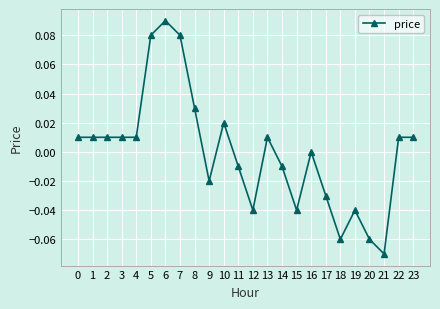

True or false: there are more than 0 points higher than both neighbors.

True